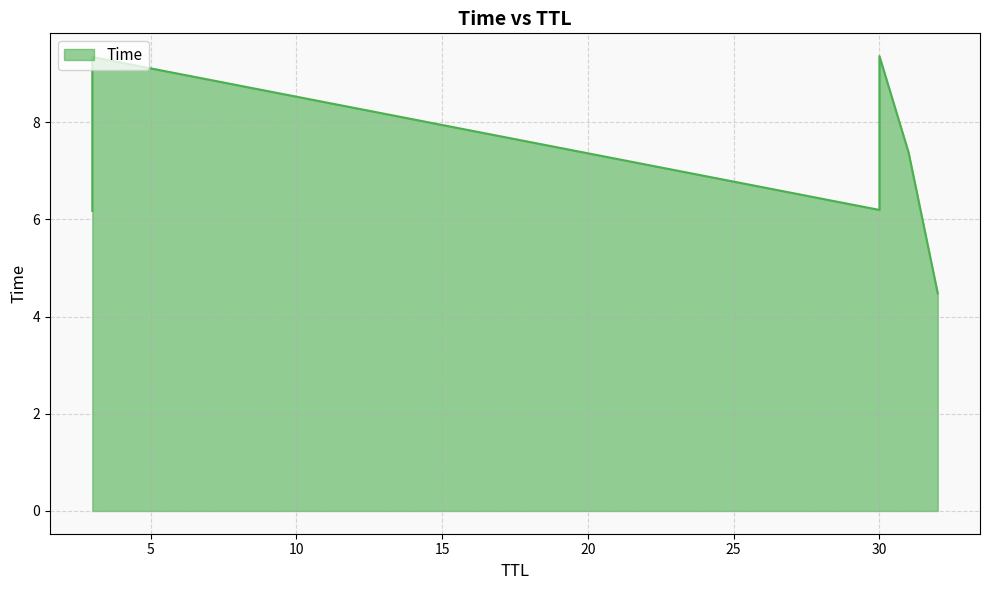

How many data points are less than 7?

3